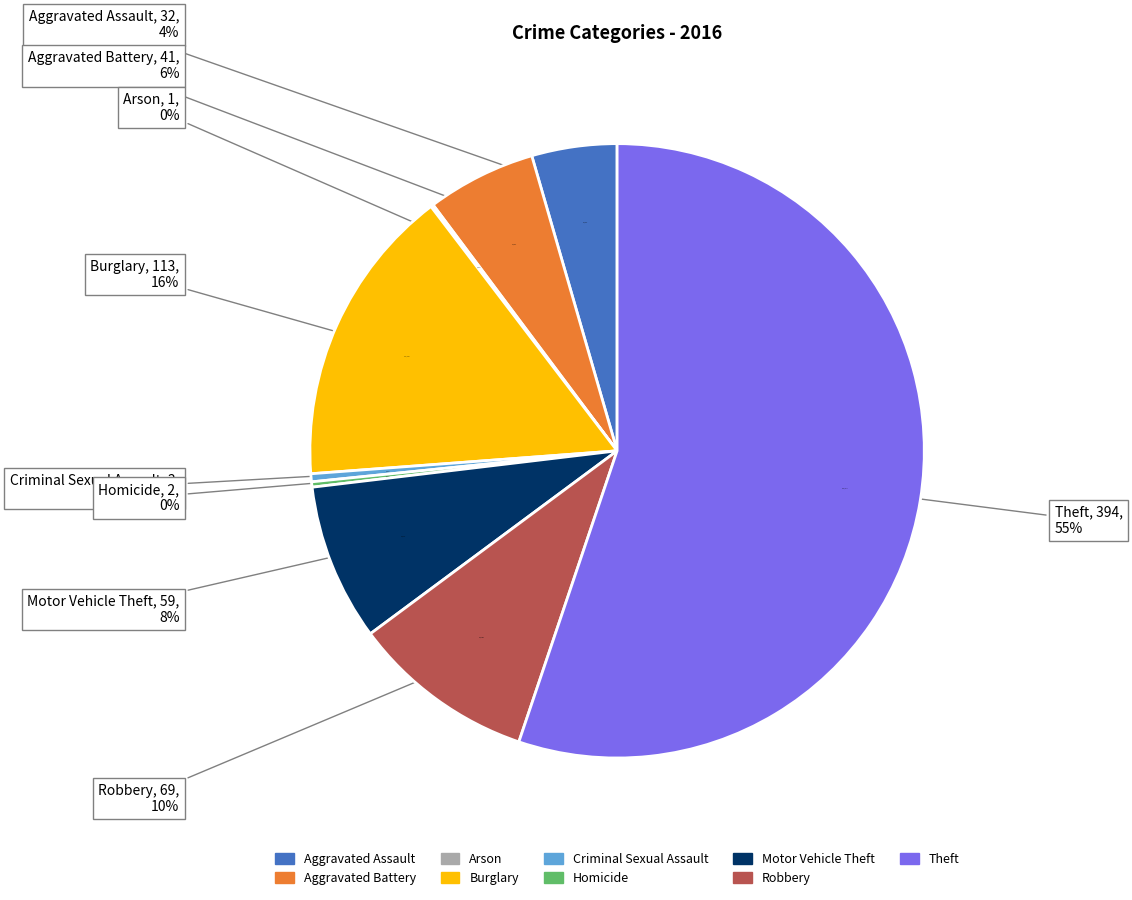

Which category has the smallest portion of the pie?

Arson